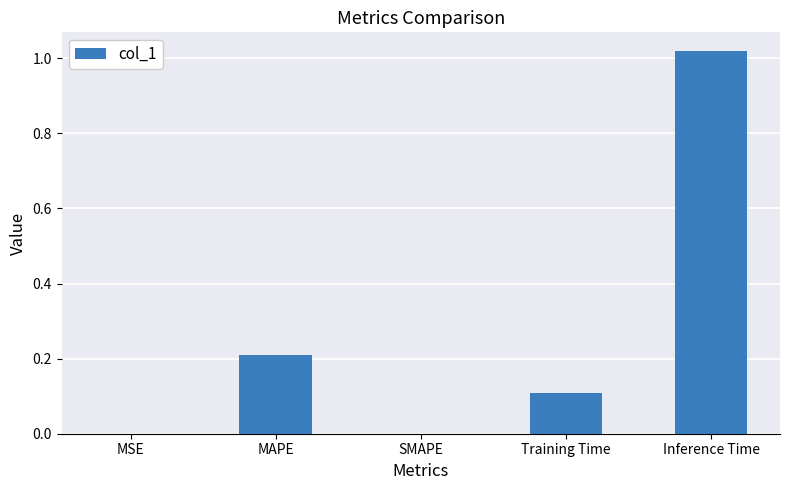

True or false: the data shows -0.7 at SMAPE.

False